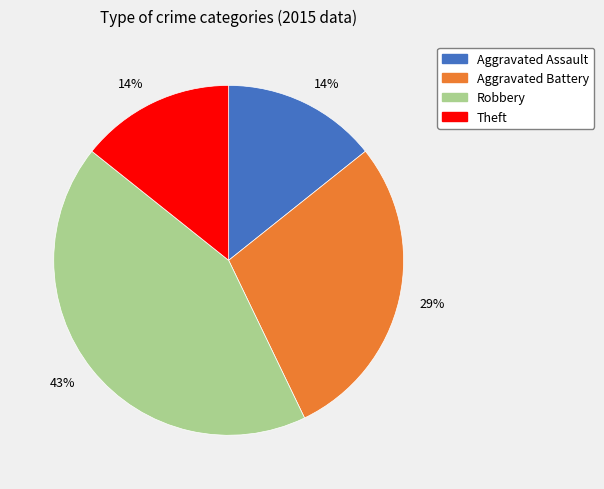

To the nearest percent, what is the average slice percentage?

25%